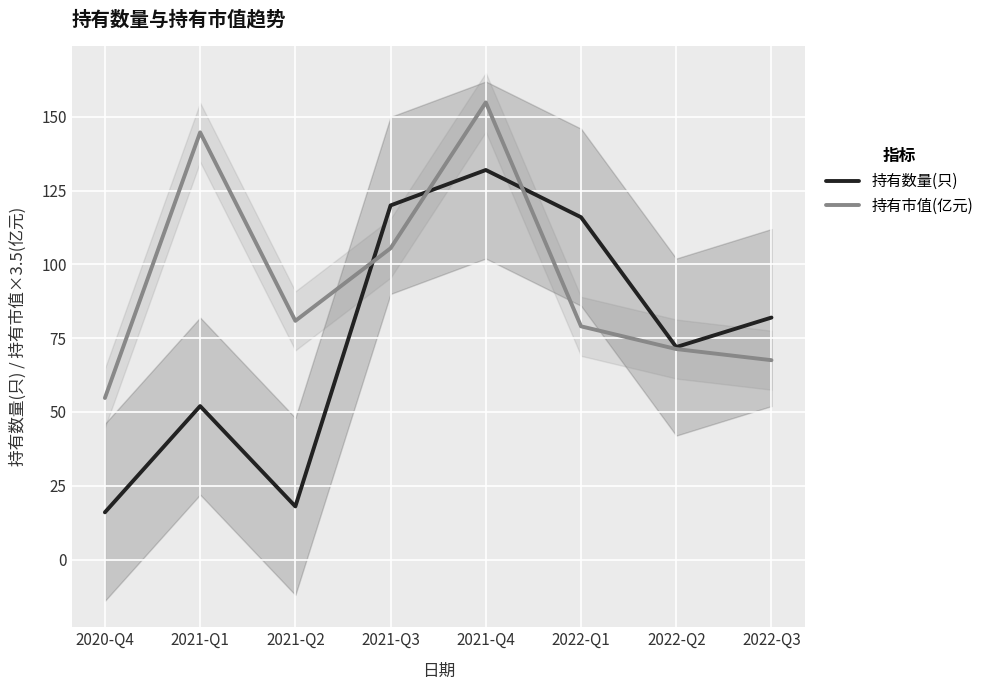

How many interior local peaks does the 持有数量(只) series have?

2